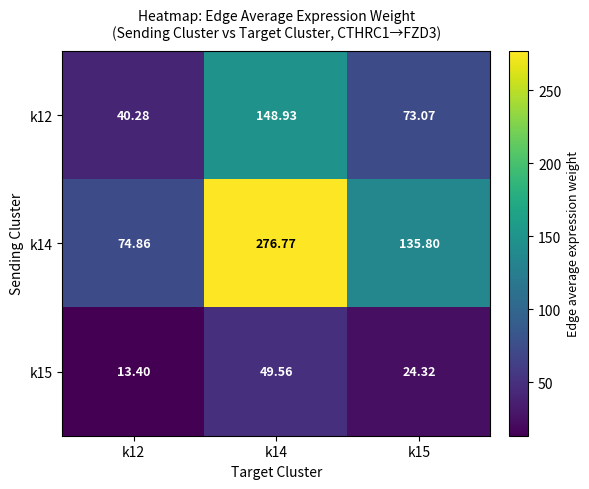

How many data points does each series have?

3